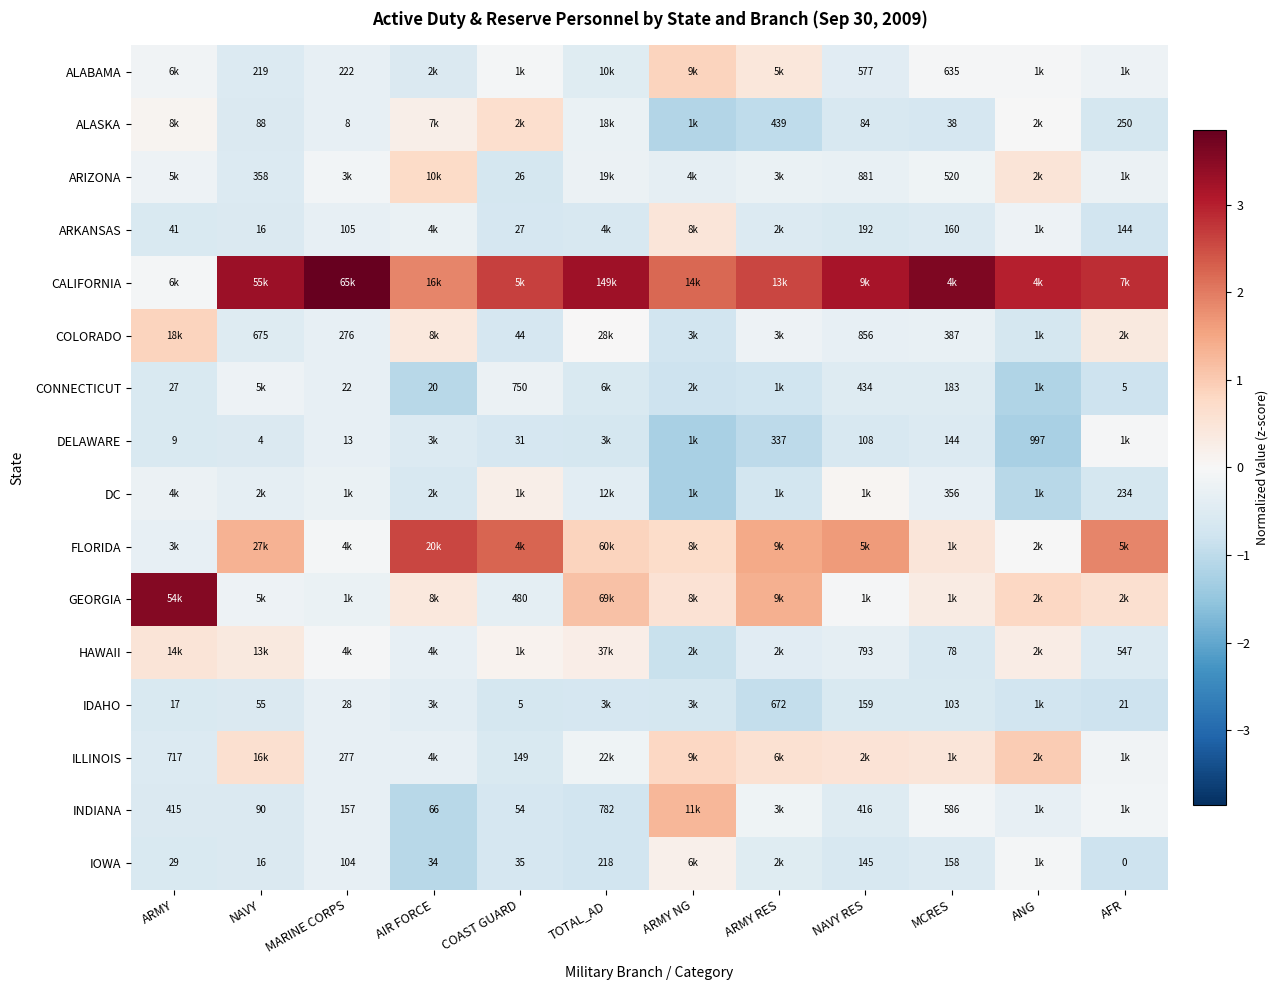

What is the difference between the highest and lowest values at TOTAL_AD?

4.0